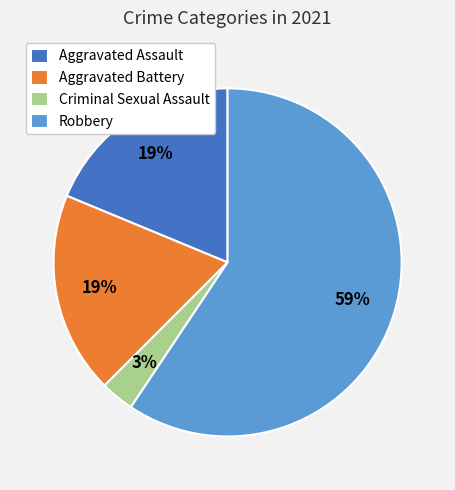

Combined, do Robbery and Criminal Sexual Assault account for over 50%?

Yes